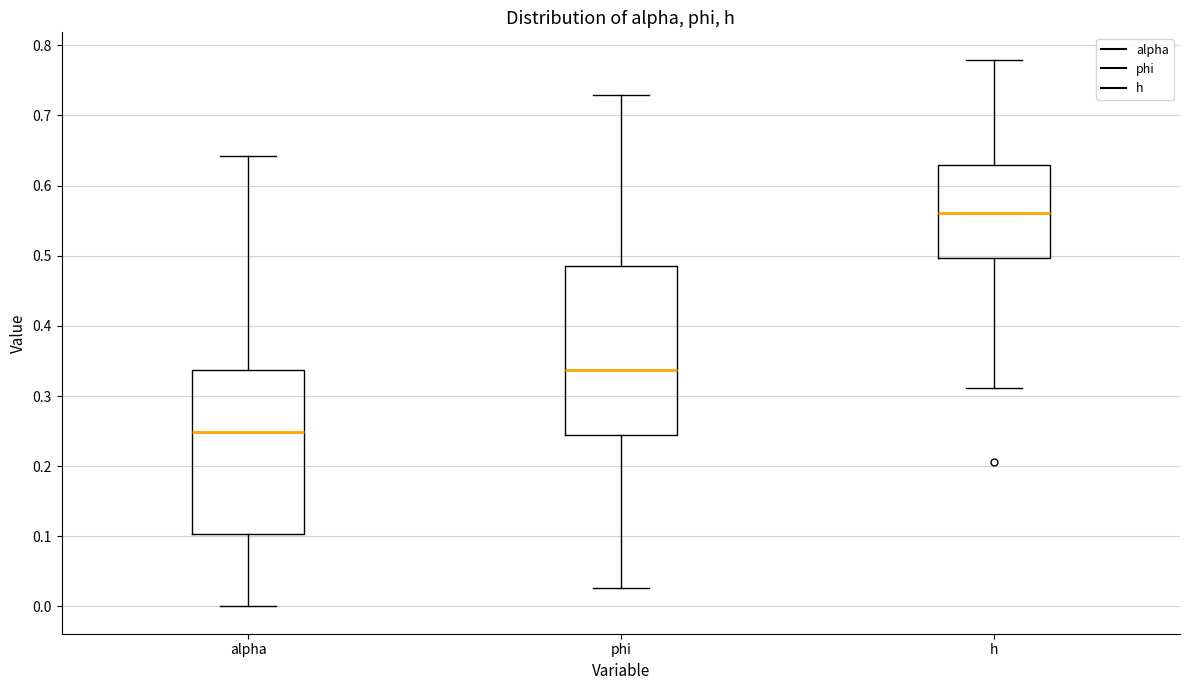

Reading left to right, read every box against the y-axis: the position of its median line, the range the box covers, and the ends of its whiskers. The values are not printed on the chart, so give them approximately, as read against the axis.

alpha: median 0.25, box 0.10 to 0.34, whiskers 0.00 to 0.64
phi: median 0.34, box 0.24 to 0.48, whiskers 0.03 to 0.73
h: median 0.56, box 0.50 to 0.63, whiskers 0.31 to 0.78